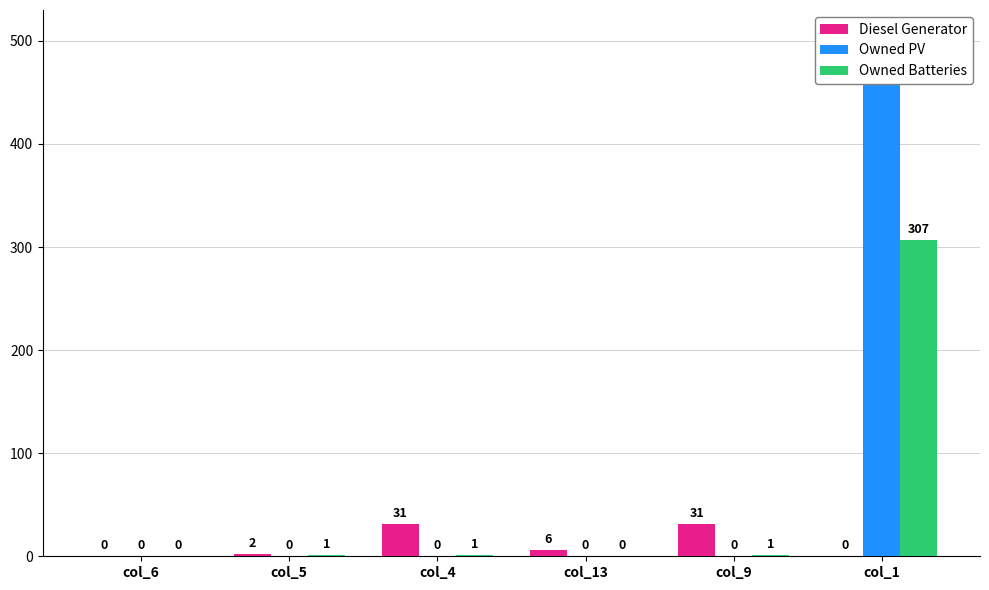

Reading left to right, what are all the values shown in this chart?

Diesel Generator: 0	2	31	6	31	0
Owned PV: 0	0	0	0	0	484
Owned Batteries: 0	1	1	0	1	307